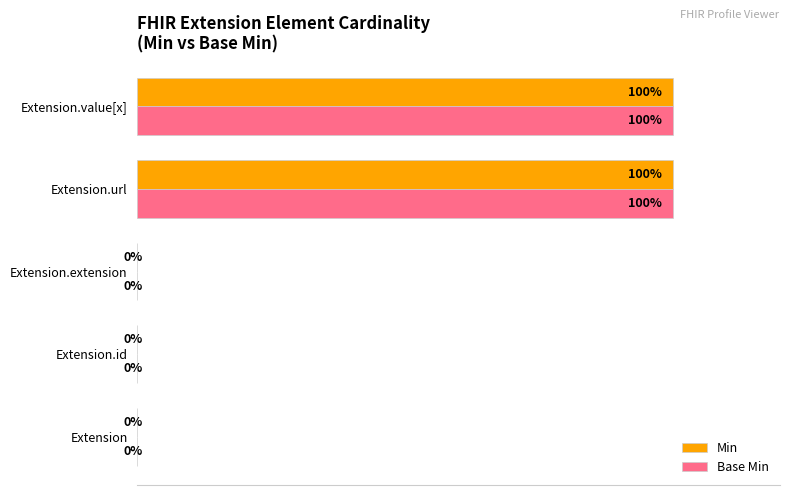

What are all the series names shown in the legend?

Min, Base Min